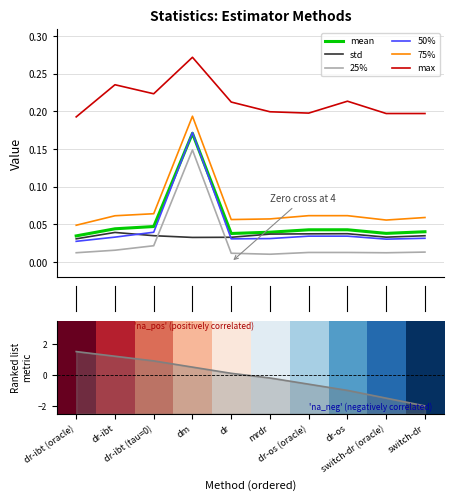

Reading right to left, list all the values displayed in this chart.

mean: 0.0	0.0	0.0	0.0	0.0	0.0	0.2	0.0	0.0	0.0
std: 0.0	0.0	0.0	0.0	0.0	0.0	0.0	0.0	0.0	0.0
25%: 0.0	0.0	0.0	0.0	0.0	0.0	0.1	0.0	0.0	0.0
50%: 0.0	0.0	0.0	0.0	0.0	0.0	0.2	0.0	0.0	0.0
75%: 0.1	0.1	0.1	0.1	0.1	0.1	0.2	0.1	0.1	0.0
max: 0.2	0.2	0.2	0.2	0.2	0.2	0.3	0.2	0.2	0.2